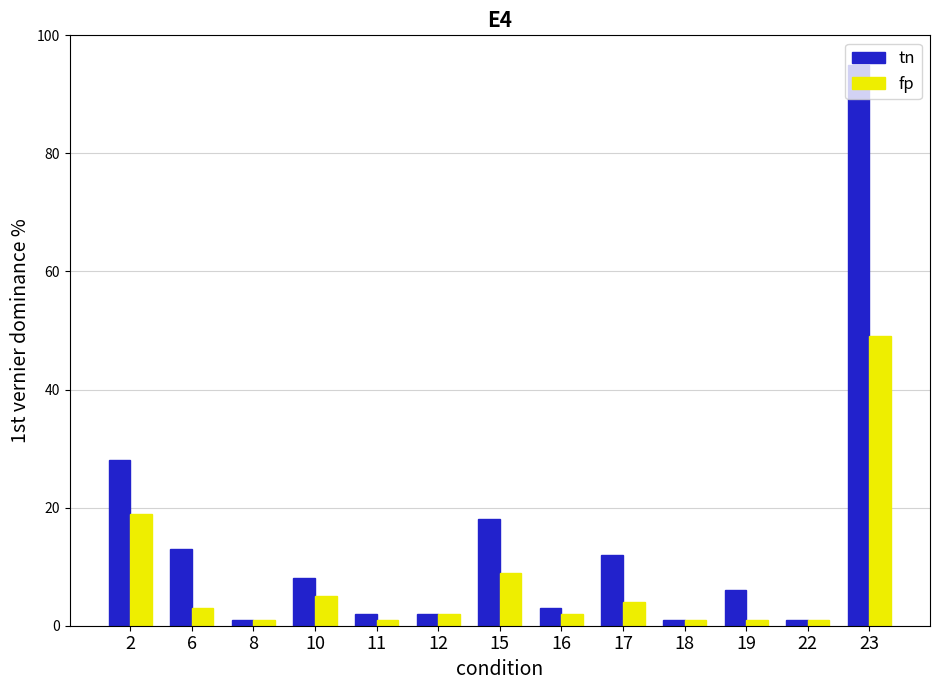

At 2, list the series in order from largest to smallest.

tn, fp